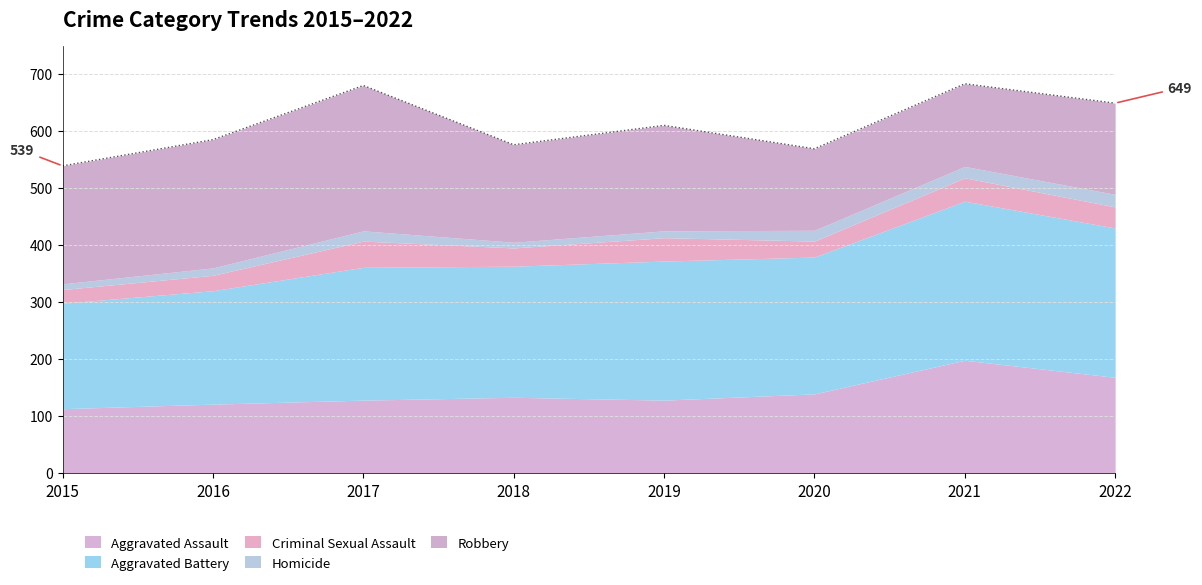

How many lines are shown in the chart?

5